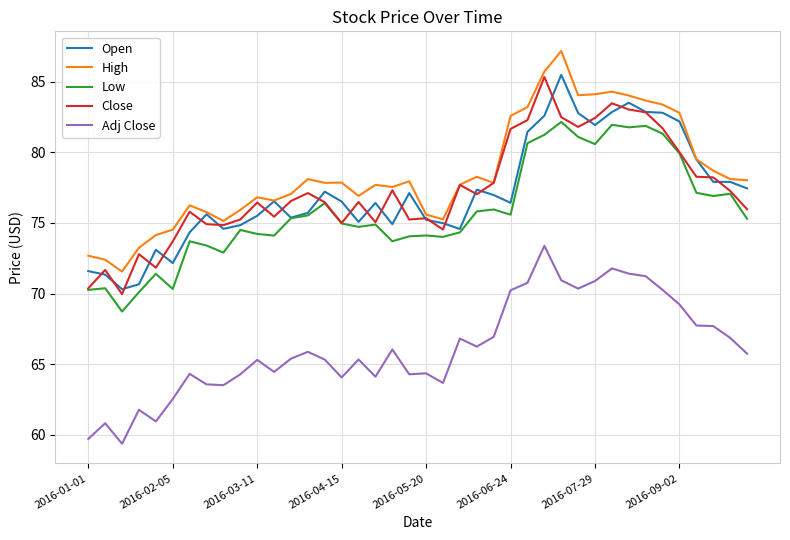

True or false: Low and High intersect in this chart.

False